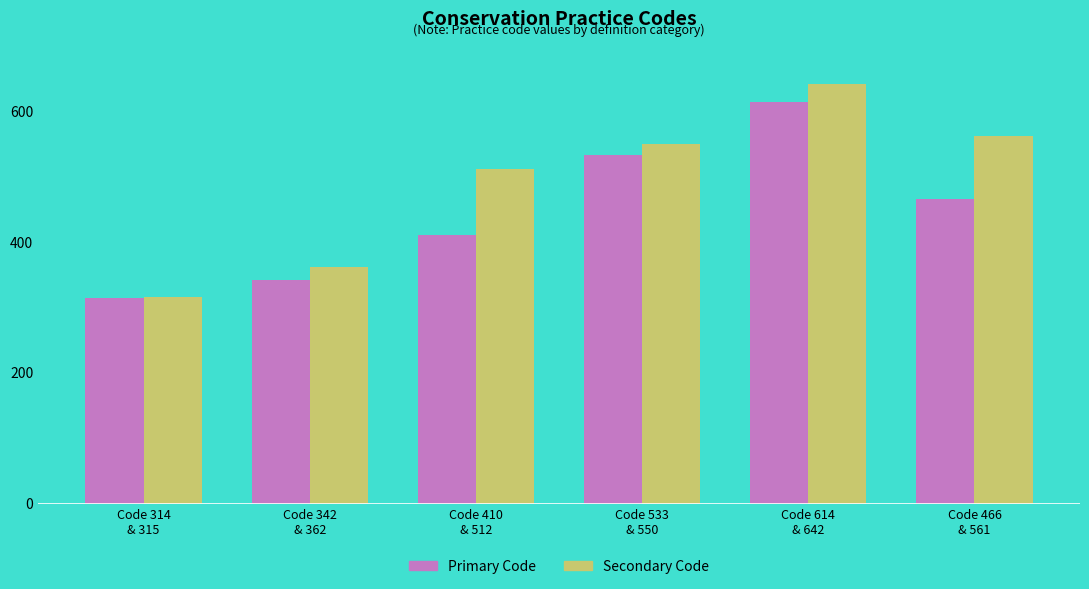

Reading right to left, transcribe all the data shown in this chart.

Primary Code: 466	614	533	410	342	314
Secondary Code: 561	642	550	512	362	315